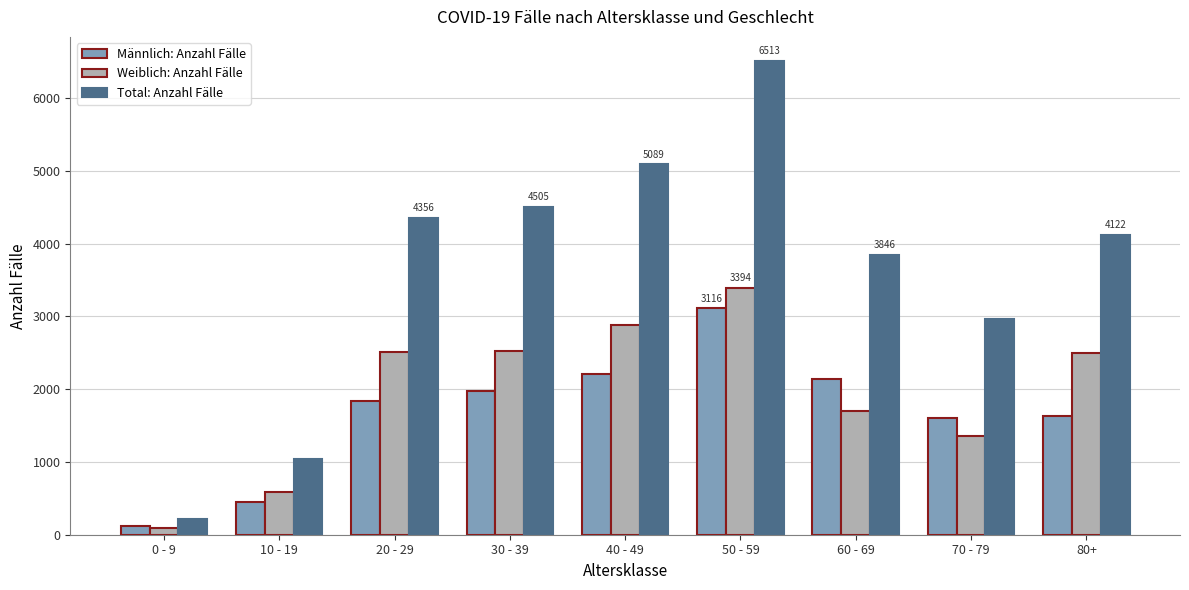

What is the total value across all series at 30 - 39?

9003